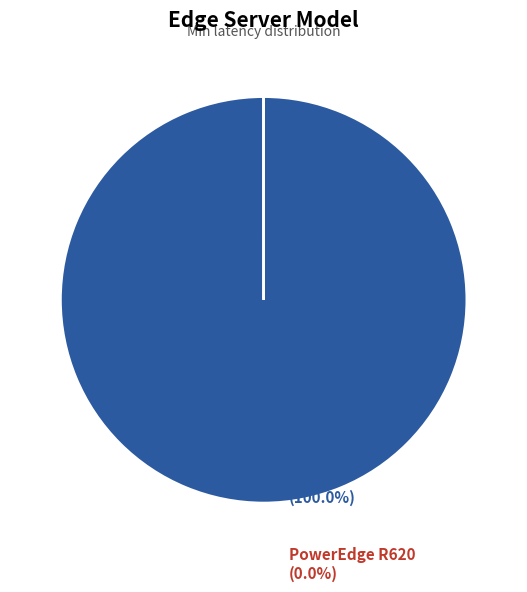

Which category has the biggest portion of the pie?

SGI